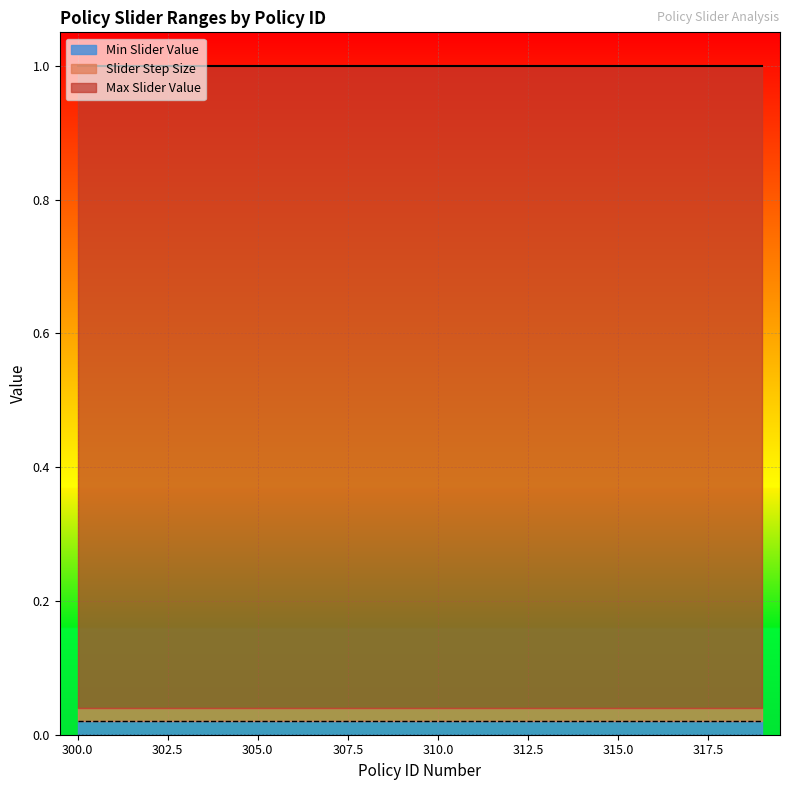

What is the total value across all series at 311?

1.0